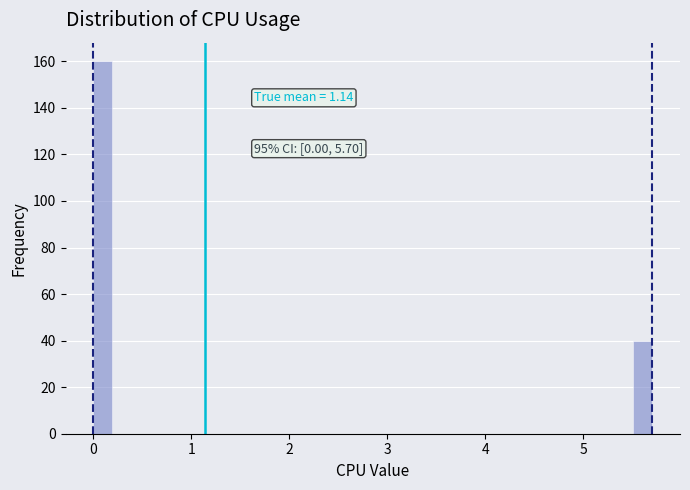

Around what value on the x-axis is the tallest bar? Give the approximate position of its centre, as read against the axis.

0.1